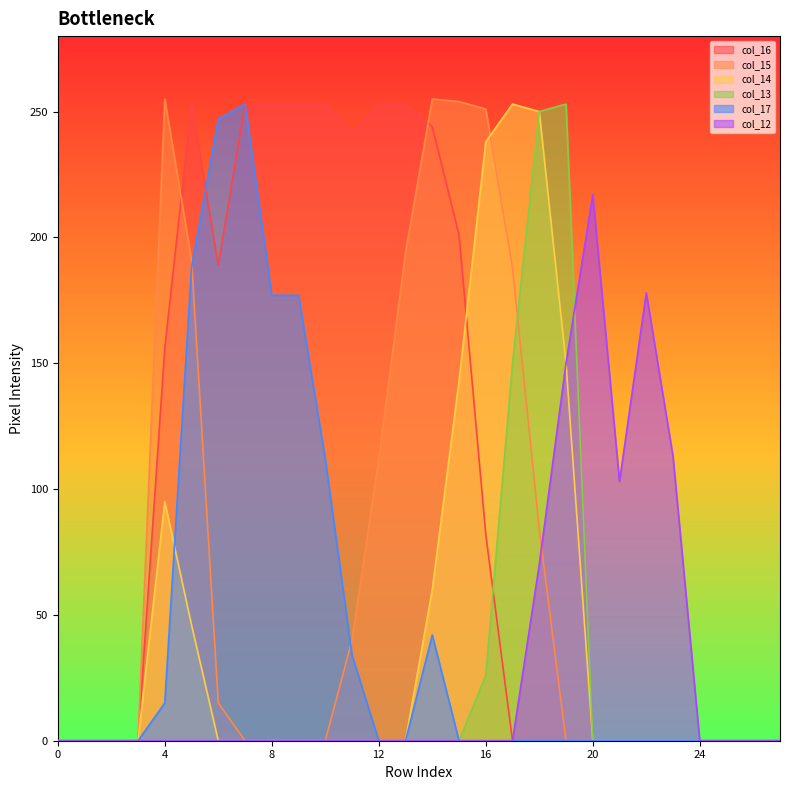

Is it true that col_16 equals 253 at 12?

True